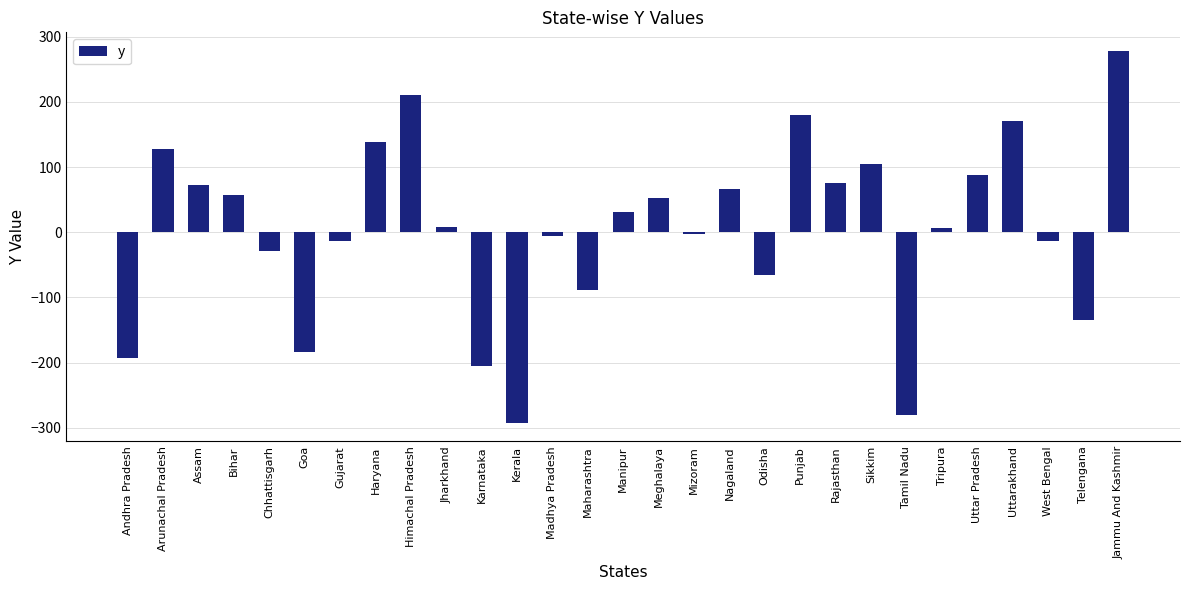

How many data points does each series have?

29